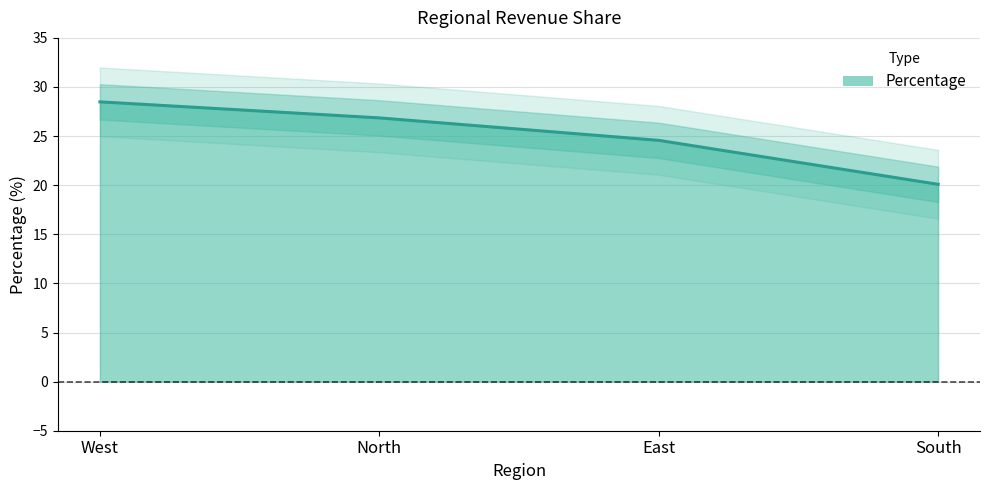

What is the change in value from North to East?

-2.3